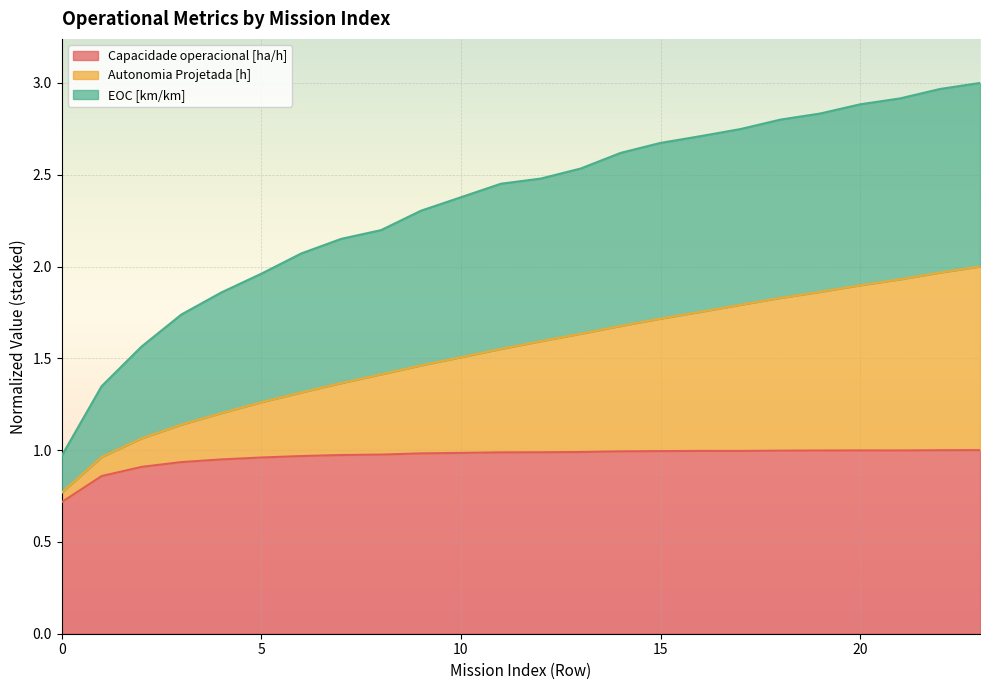

True or false: Capacidade operacional [ha/h] and EOC [km/km] cross at least once.

False